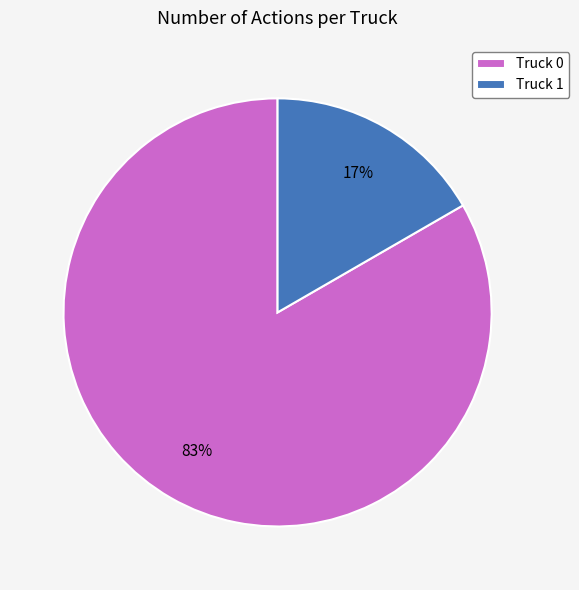

To the nearest percent, what percentage of the pie is Truck 1?

17%